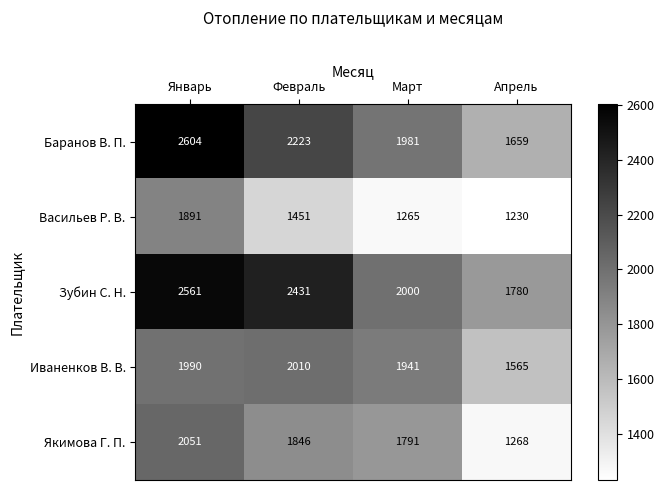

What is the spread (max minus min) of values at Март?

735